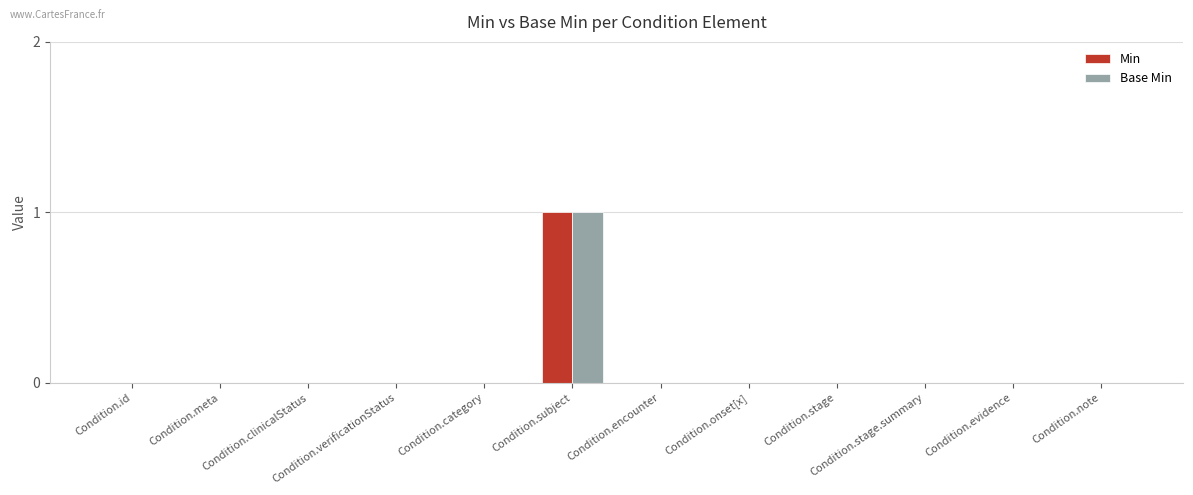

Which category has the highest value across all series?

Condition.subject